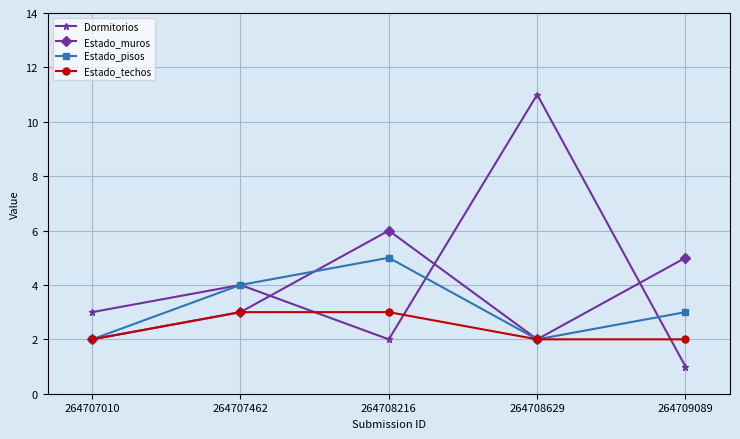

Between 264707010 and 264707462, which series saw the biggest shift?

Estado_pisos